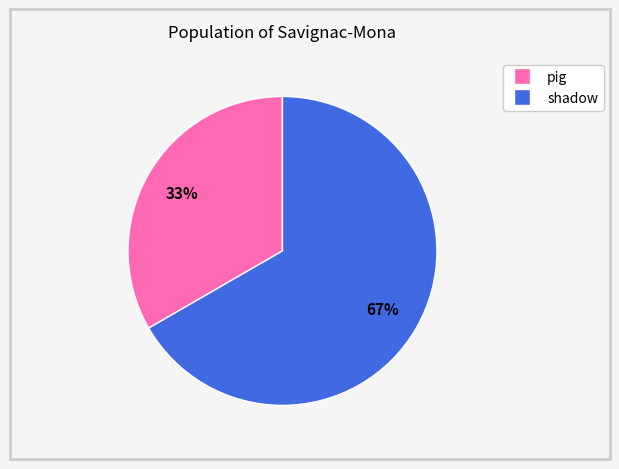

Which category has the biggest portion of the pie?

shadow